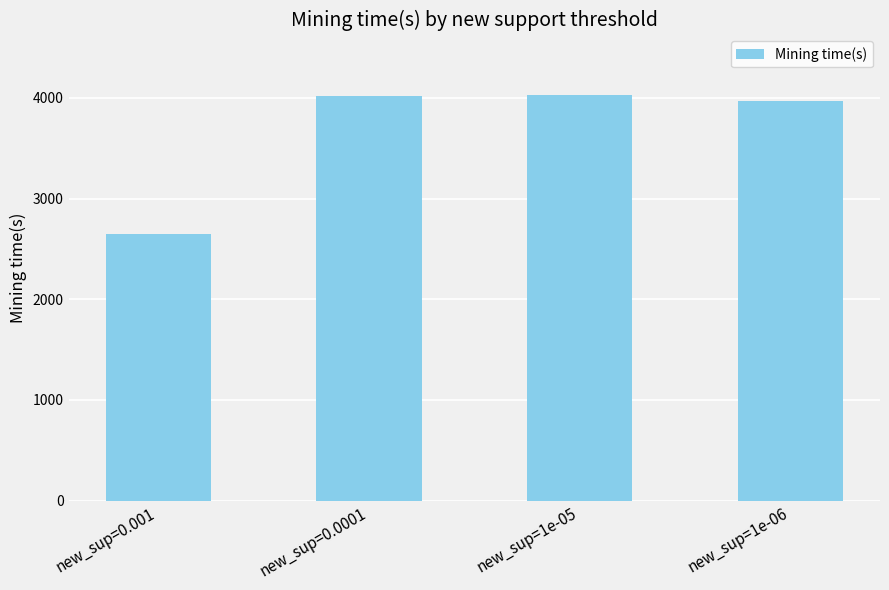

What is the approximate value at new_sup=1e-05?

4026.9